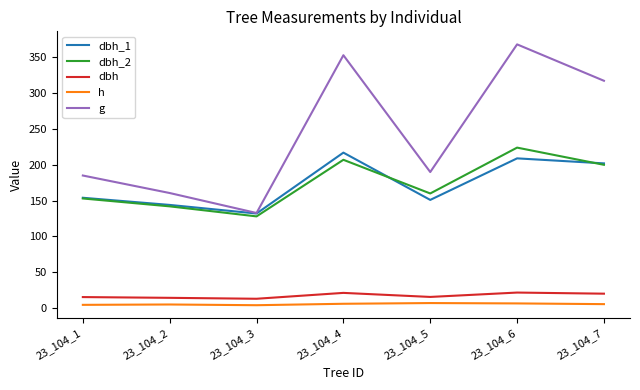

How many lines are shown in the chart?

5